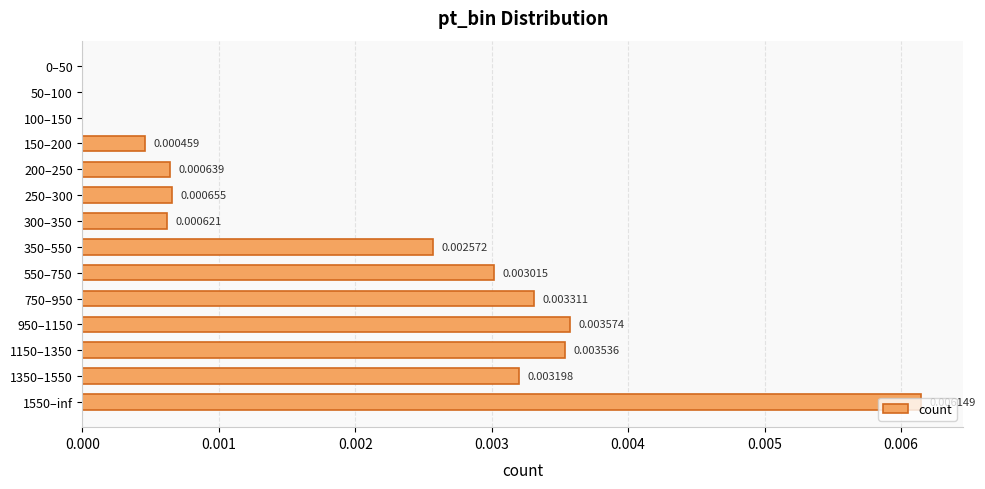

Which has a higher value, 300–350 or 1150–1350?

1150–1350